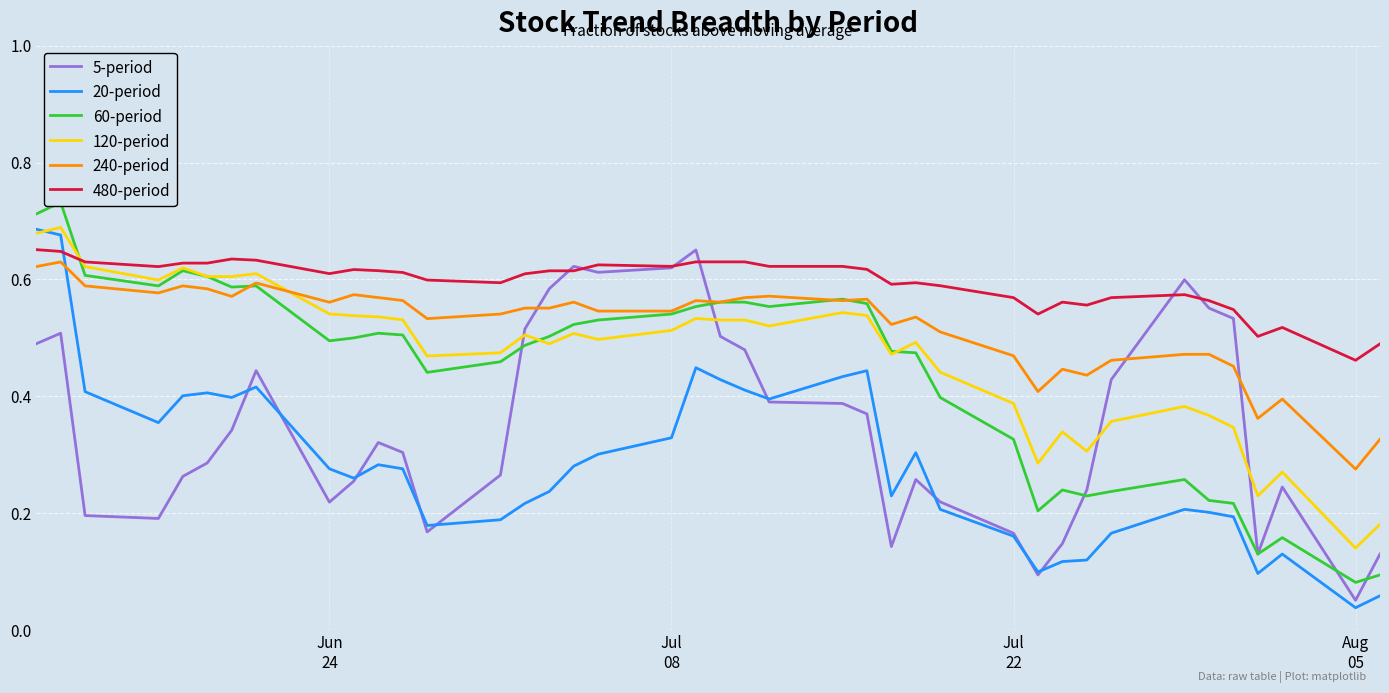

How many distinct data groups are displayed?

6